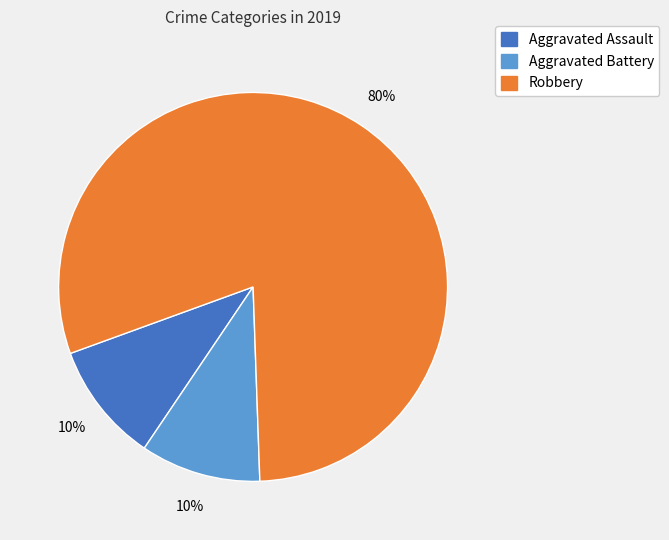

Is it true that Robbery is 74% of the pie?

False